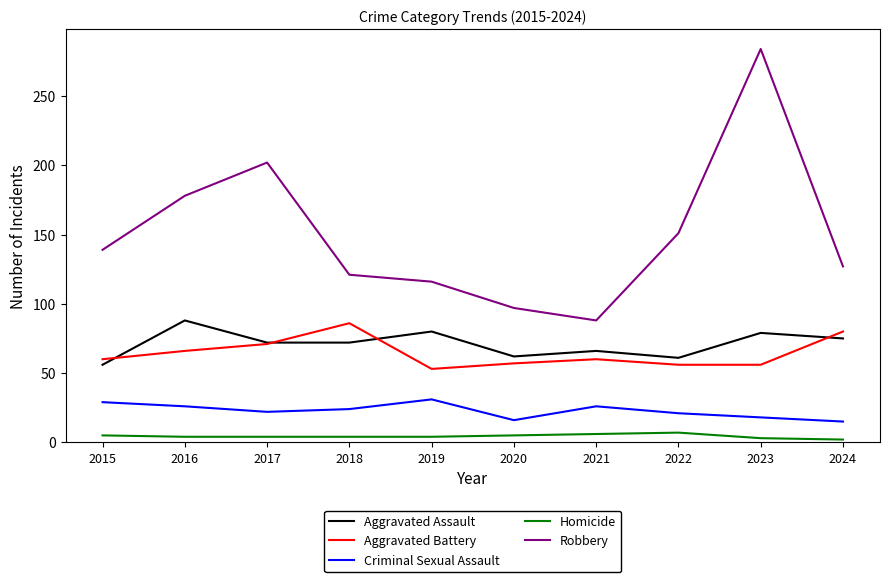

True or false: Homicide and Robbery cross at least once.

False